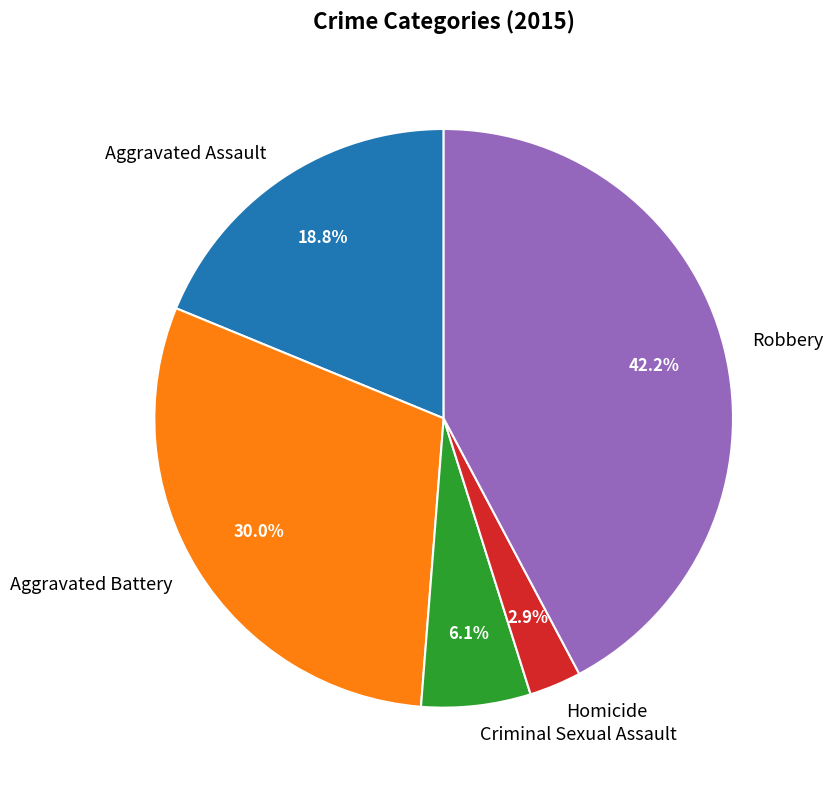

To the nearest percent, what is the average slice percentage?

20%